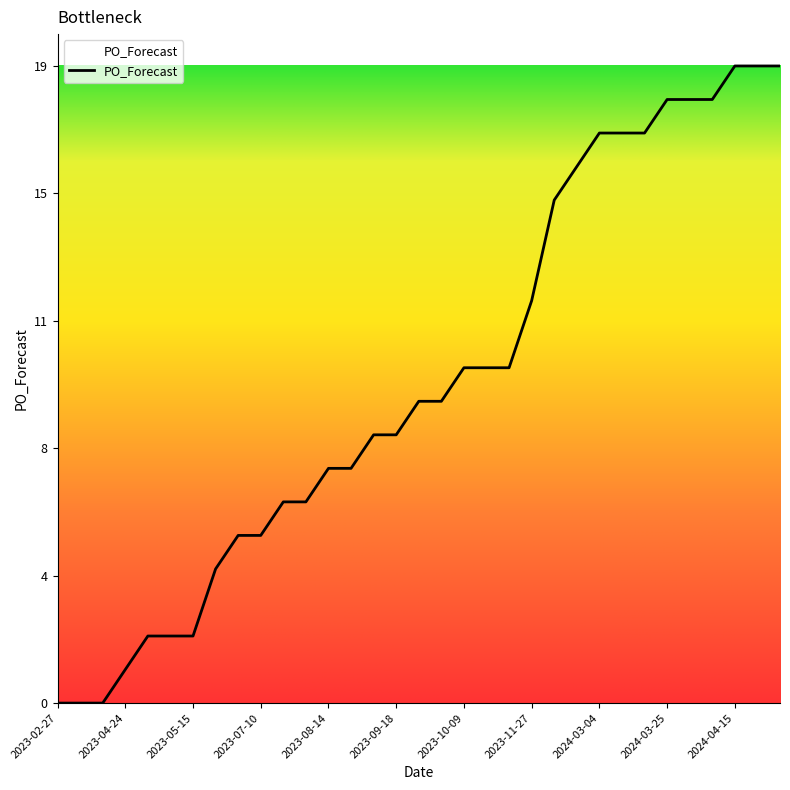

Does the chart display data point markers on the line(s)?

No